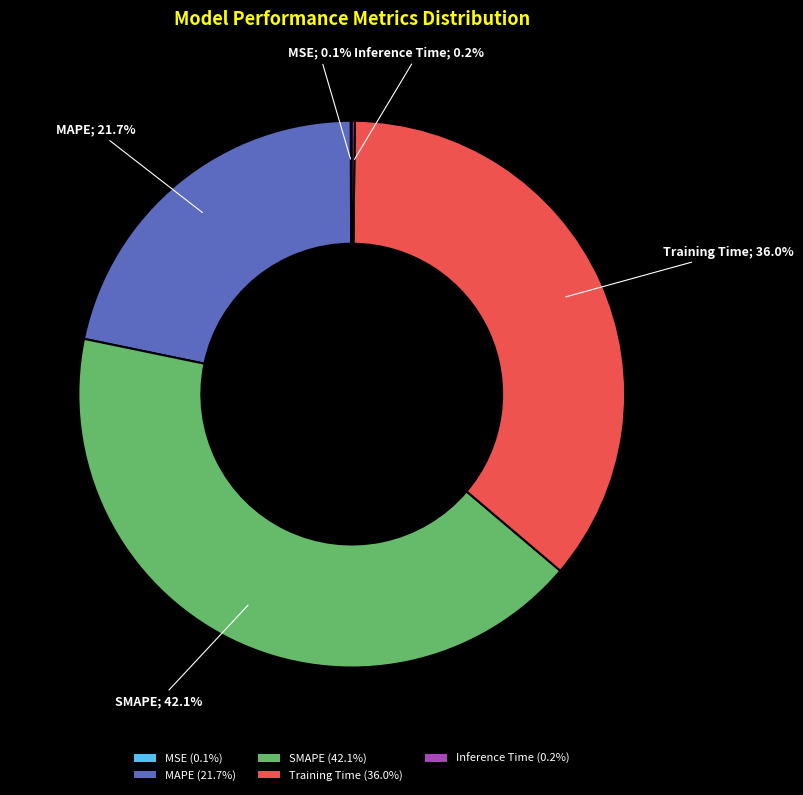

Between Training Time and SMAPE, which is larger?

SMAPE